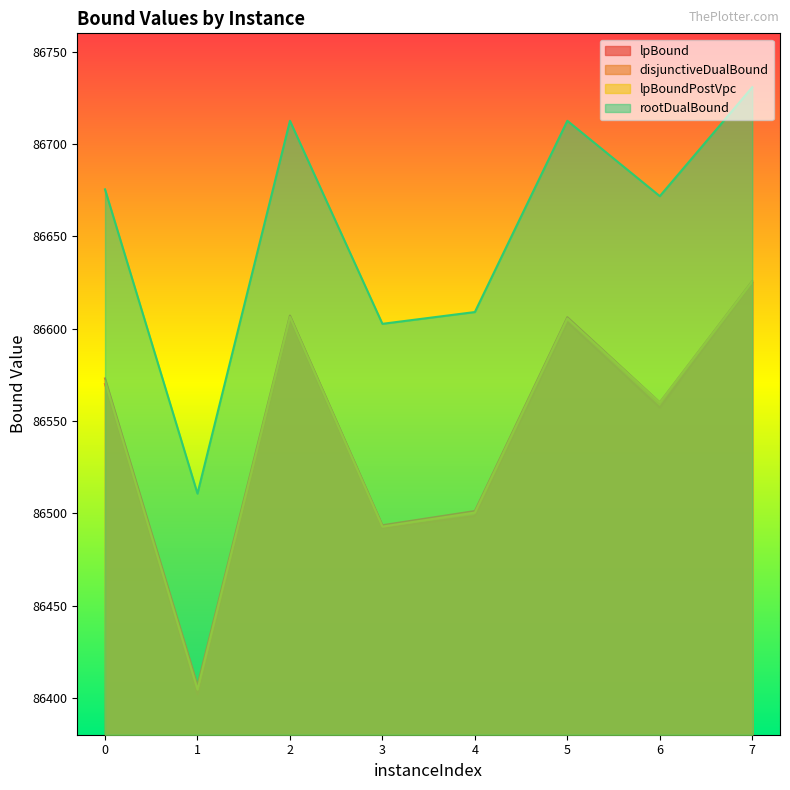

Which has a higher value, 2 or 6?

2